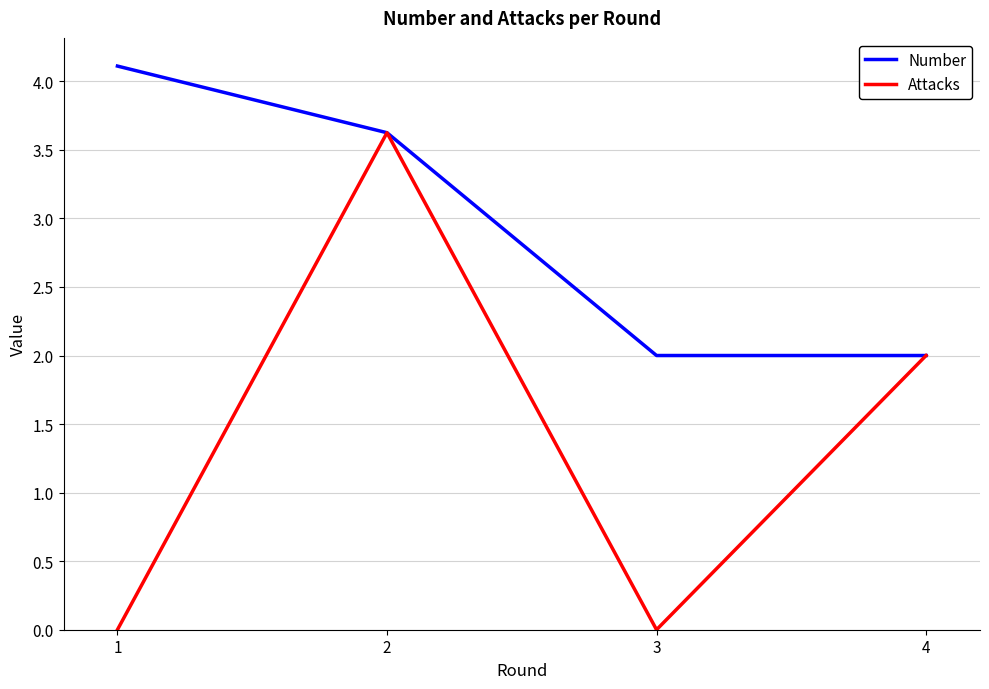

What is the highest value of the Attacks series?

3.6